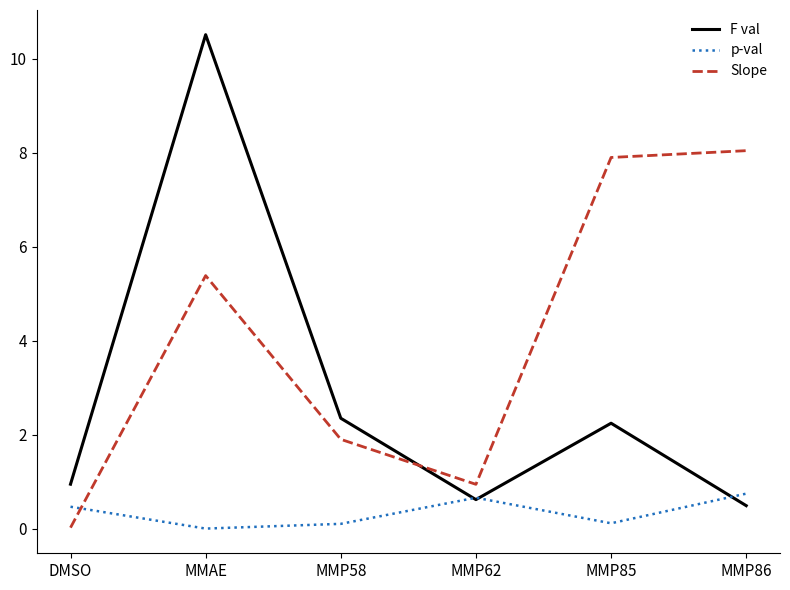

Rank the series by their maximum value, from lowest to highest.

p-val, Slope, F val